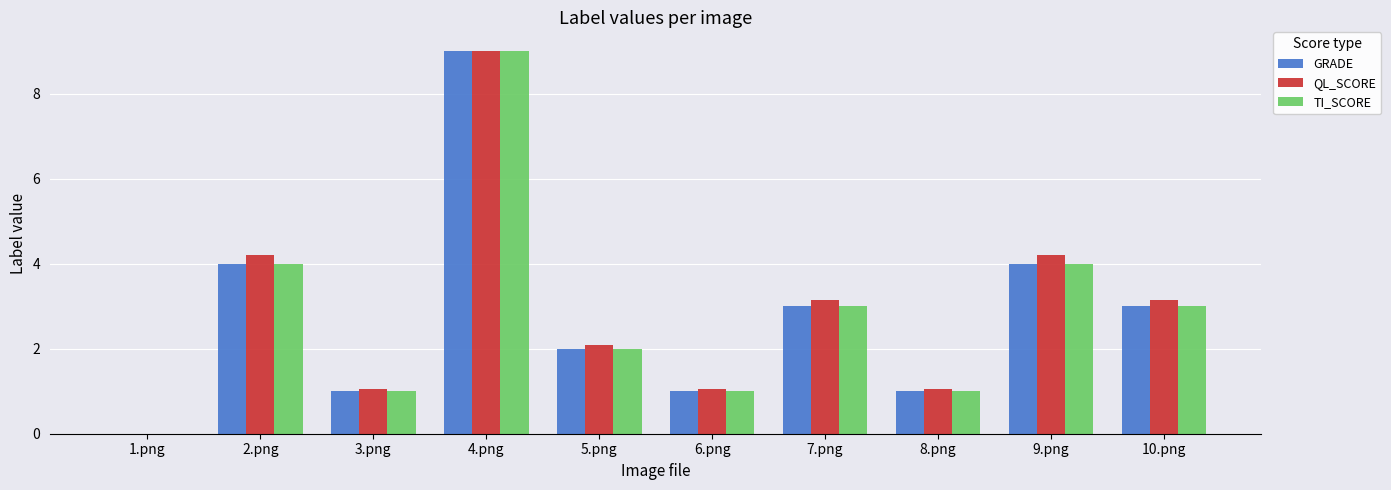

Is it true that TI_SCORE equals 4.0 at 2.png?

True